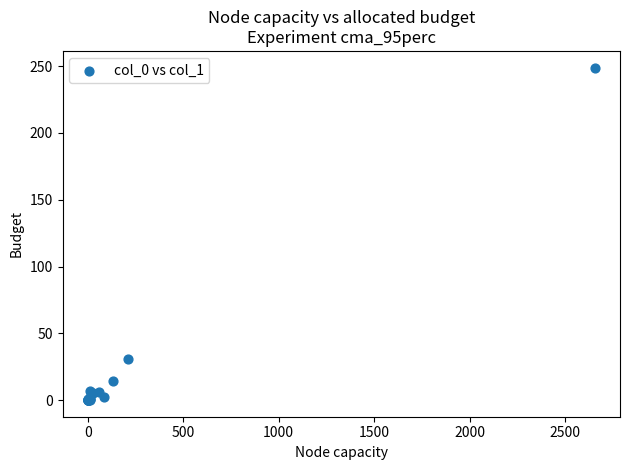

What Y value in the scatter plot is closest to 124?

31